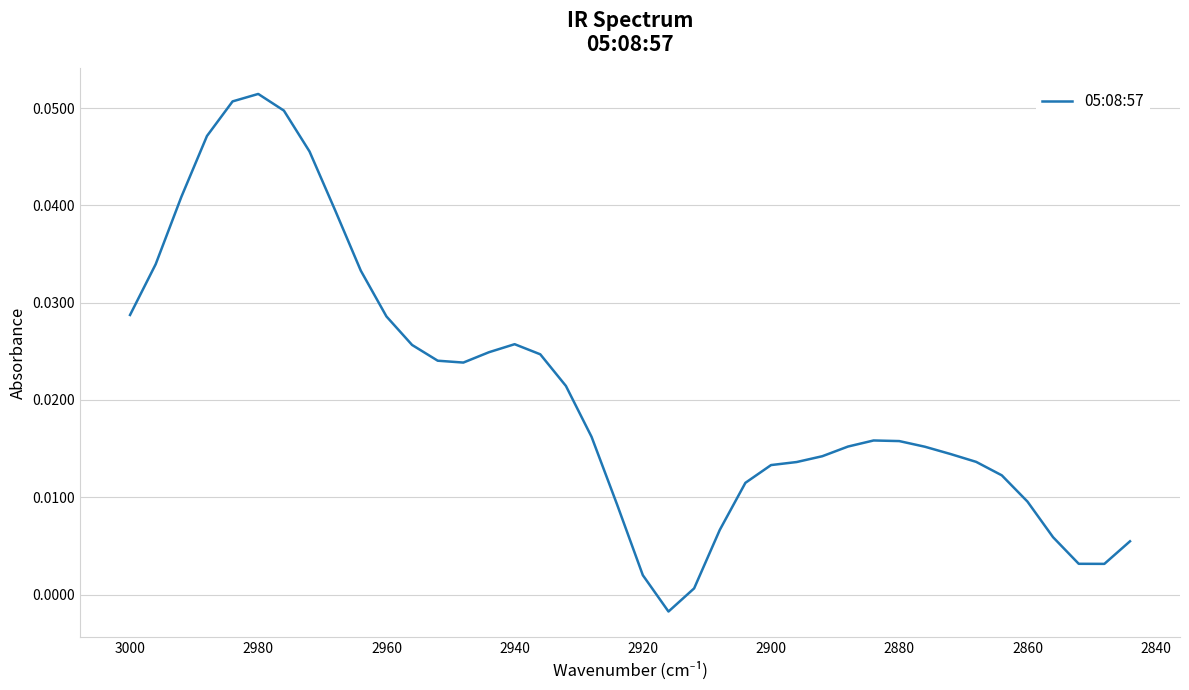

How many interior local peaks (higher than both neighbors) does the data have?

3